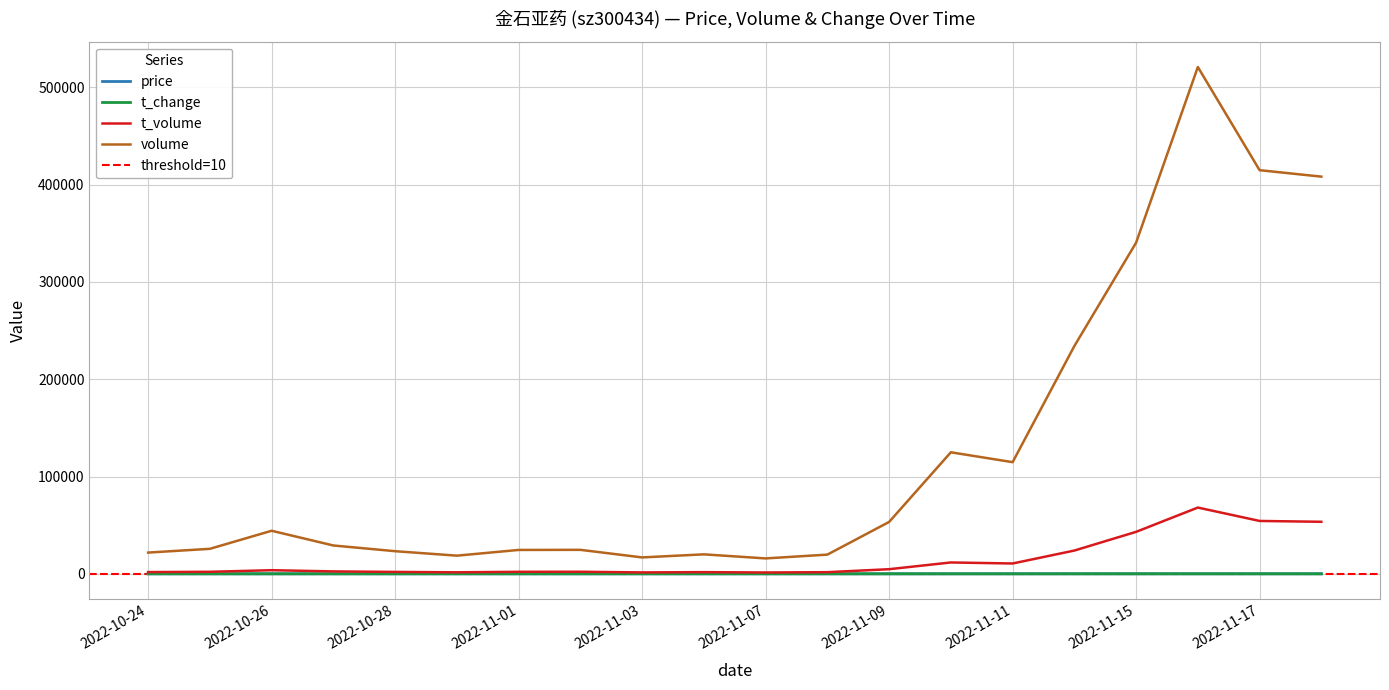

Is this an area chart (filled region under the line)?

No